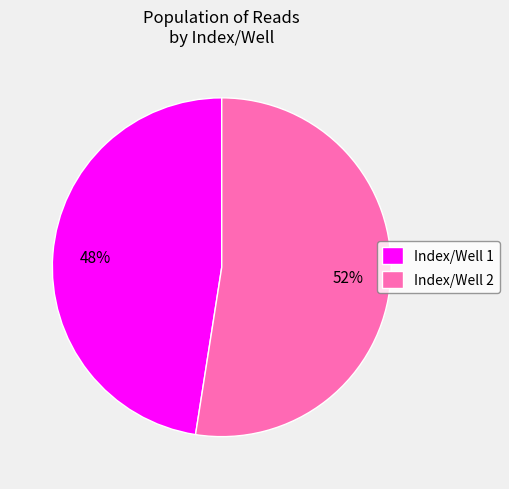

Is it true that Index/Well 1 is 48% of the pie?

True